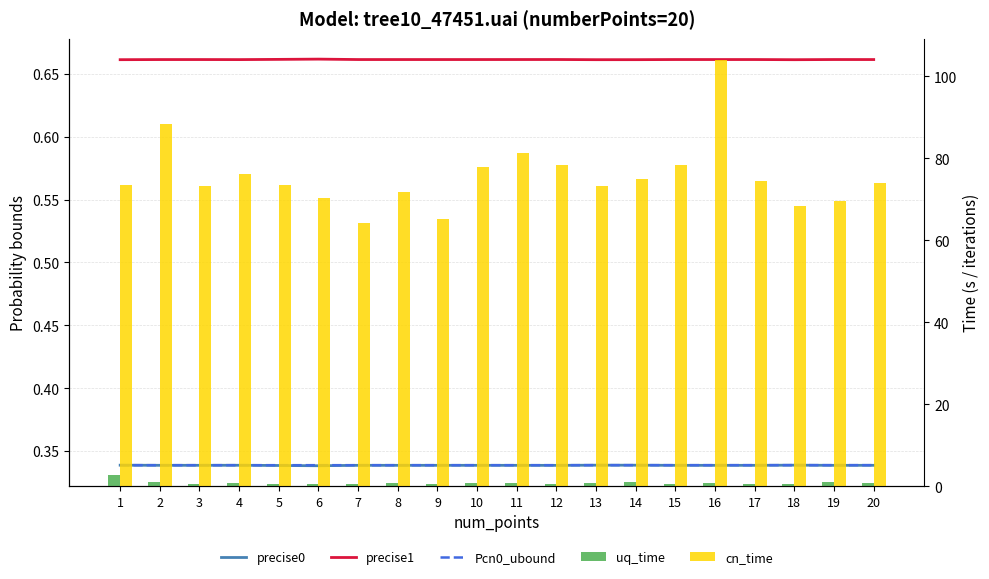

The value of cn_time at 7 is 64.3. True or false?

True